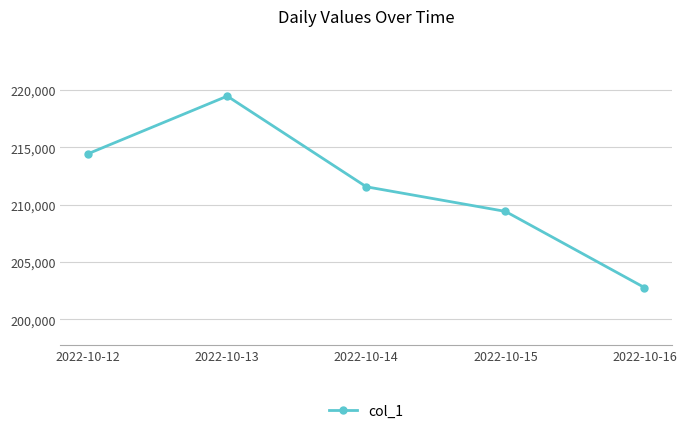

At which label is the value closest to 211121?

2022-10-14